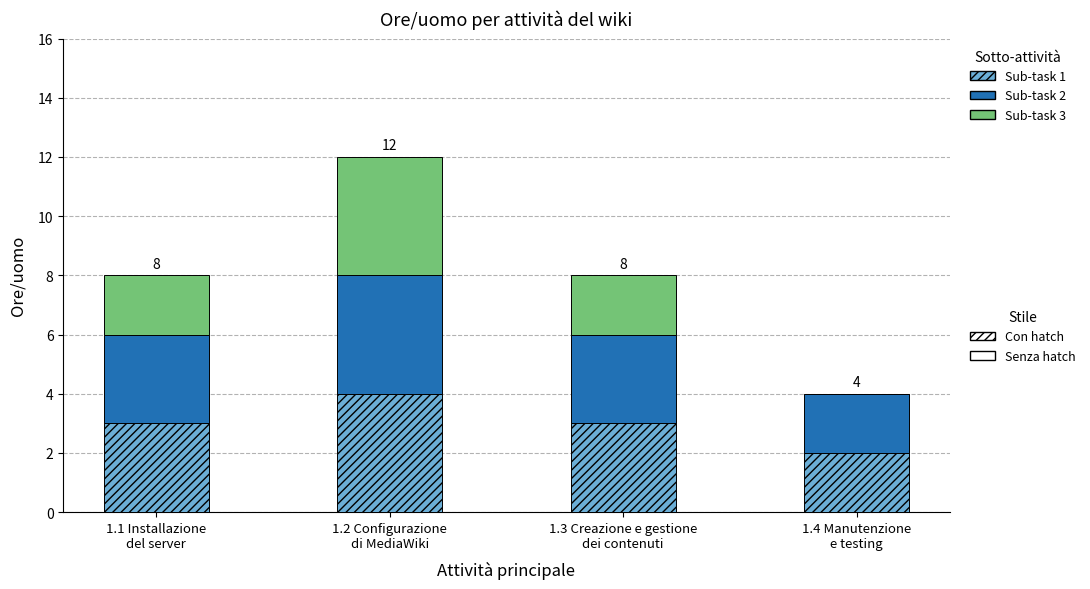

At which category is the sum across all series the highest?

1.2 Configurazione
di MediaWiki